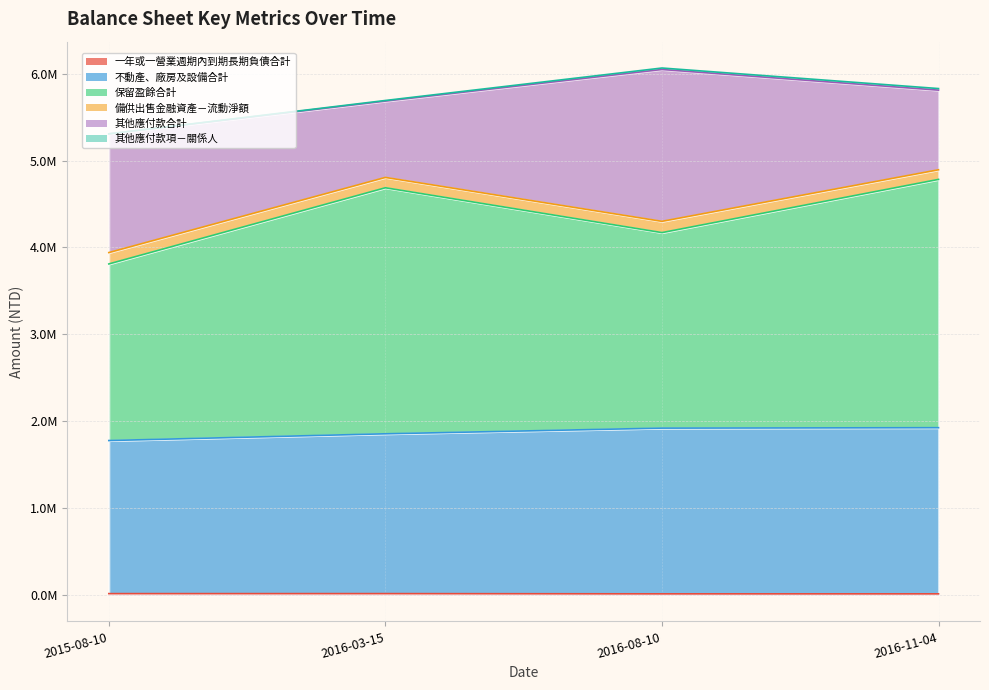

True or false: 不動產、廠房及設備合計 and 保留盈餘合計 intersect in this chart.

False